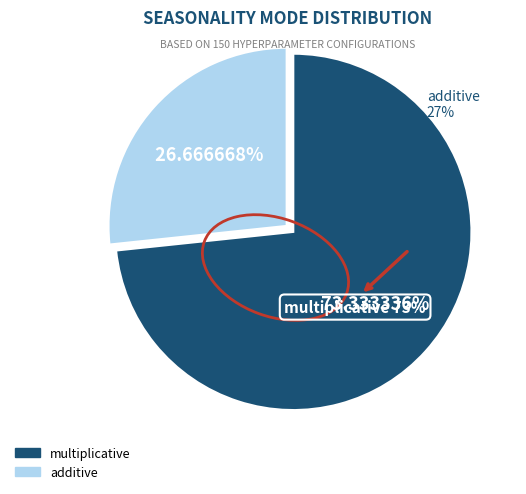

What is the smallest slice in the pie chart?

additive